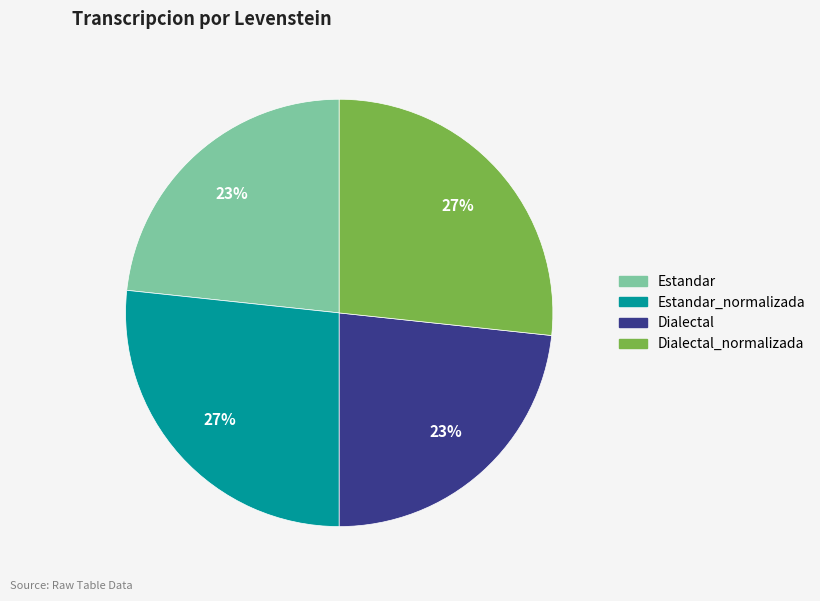

Does any single category account for the majority?

No